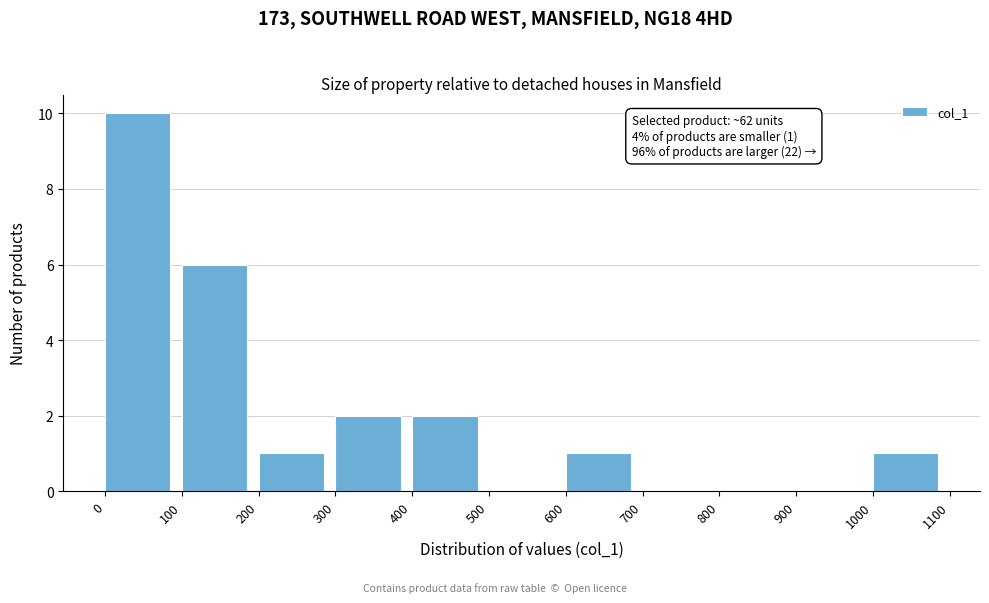

Which range on the x-axis has the tallest bar?

0 to 100